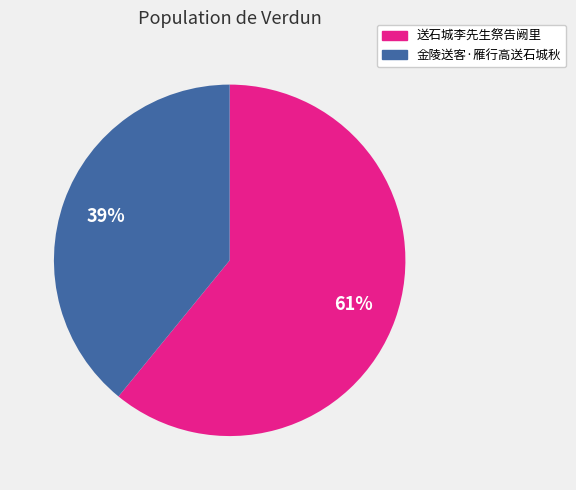

Is the sum of 金陵送客·雁行高送石城秋 and 送石城李先生祭告阙里 greater than half?

Yes